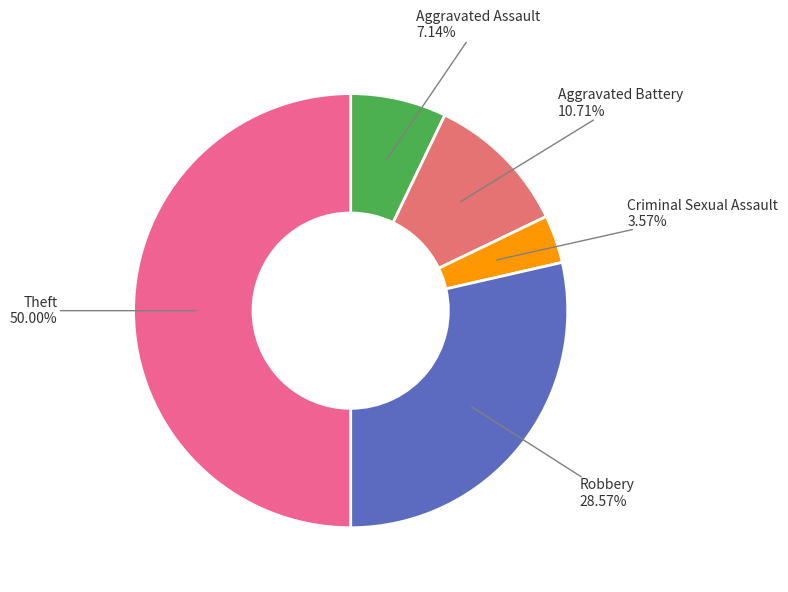

How many slices are in this pie chart?

5